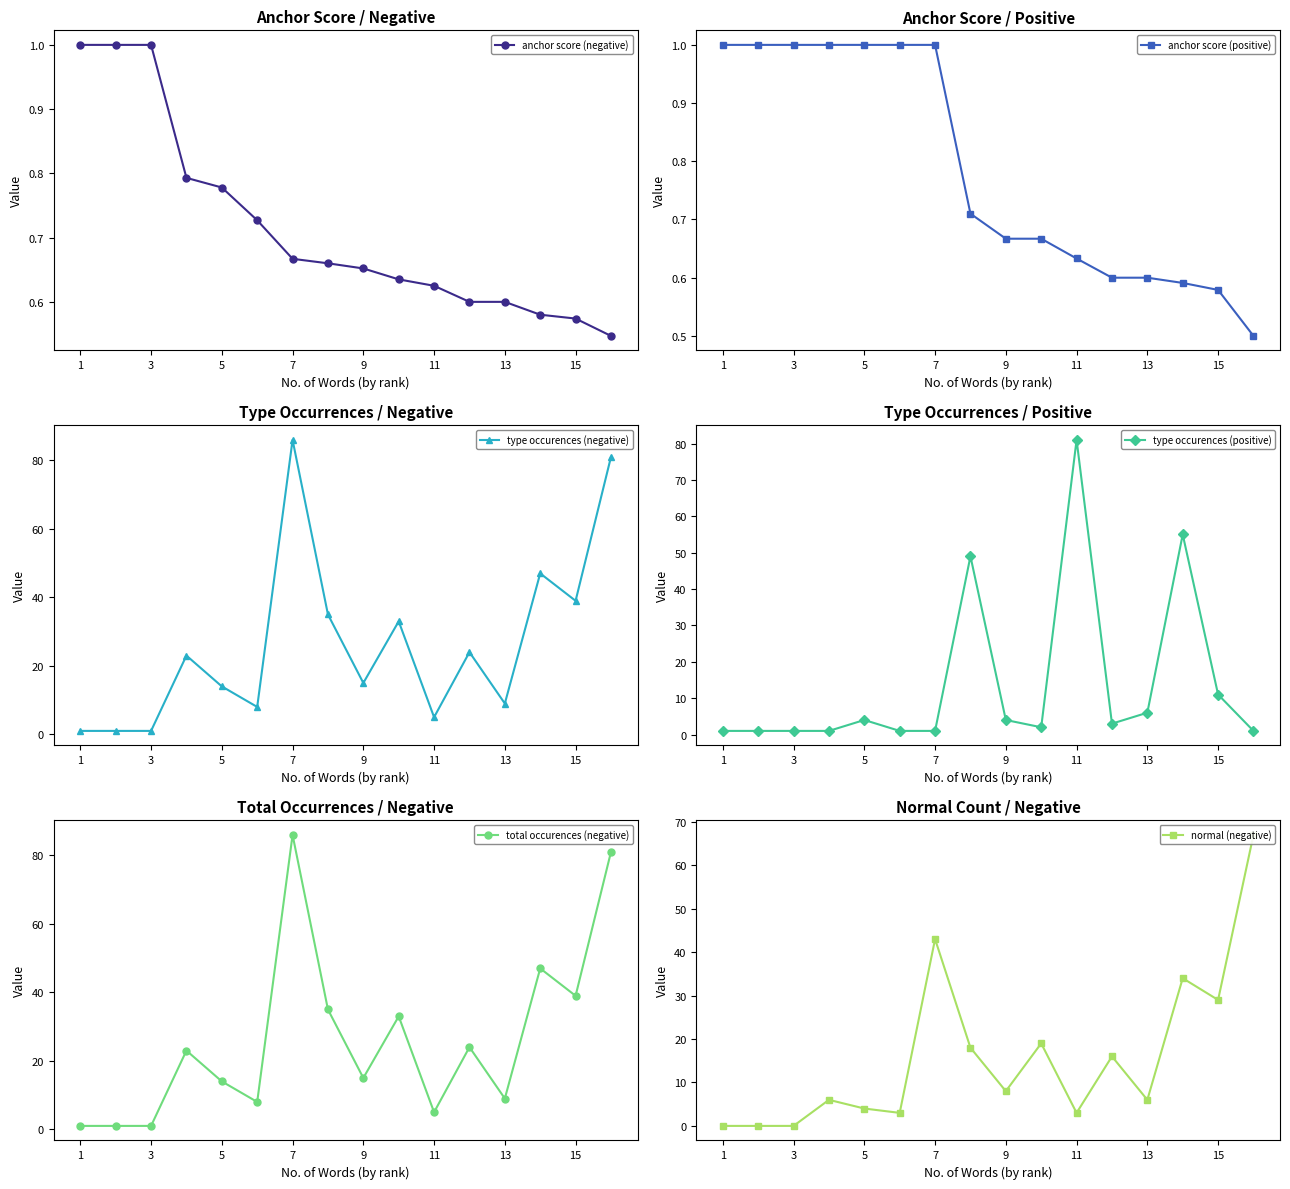

How many categories are shown in the chart?

16